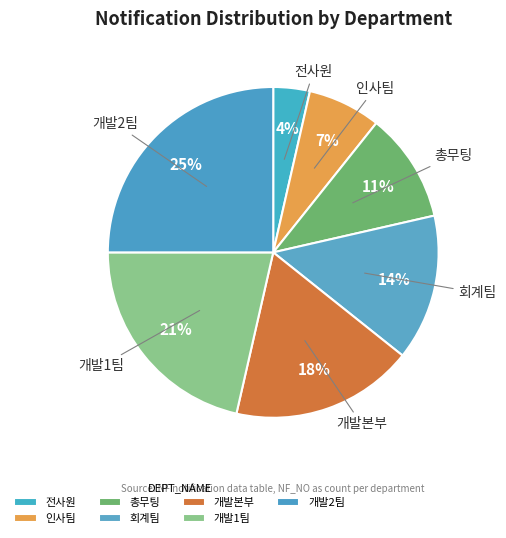

Between 개발1팀 and 개발2팀, which is larger?

개발2팀